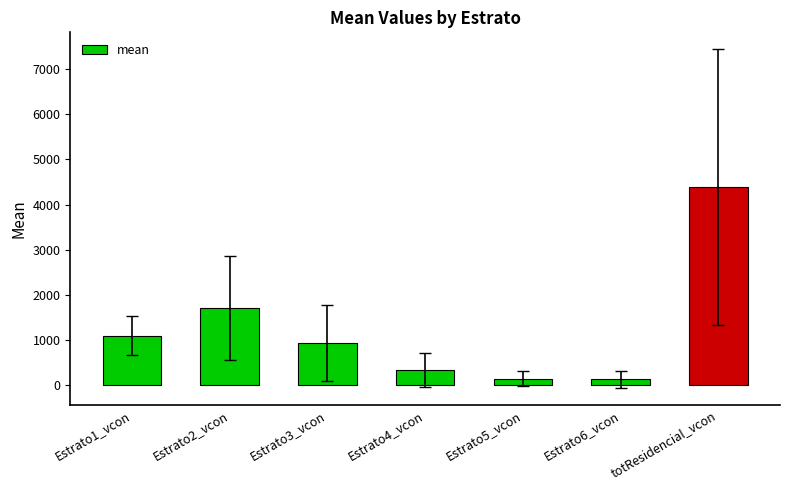

What is the greatest value displayed?

4385.1